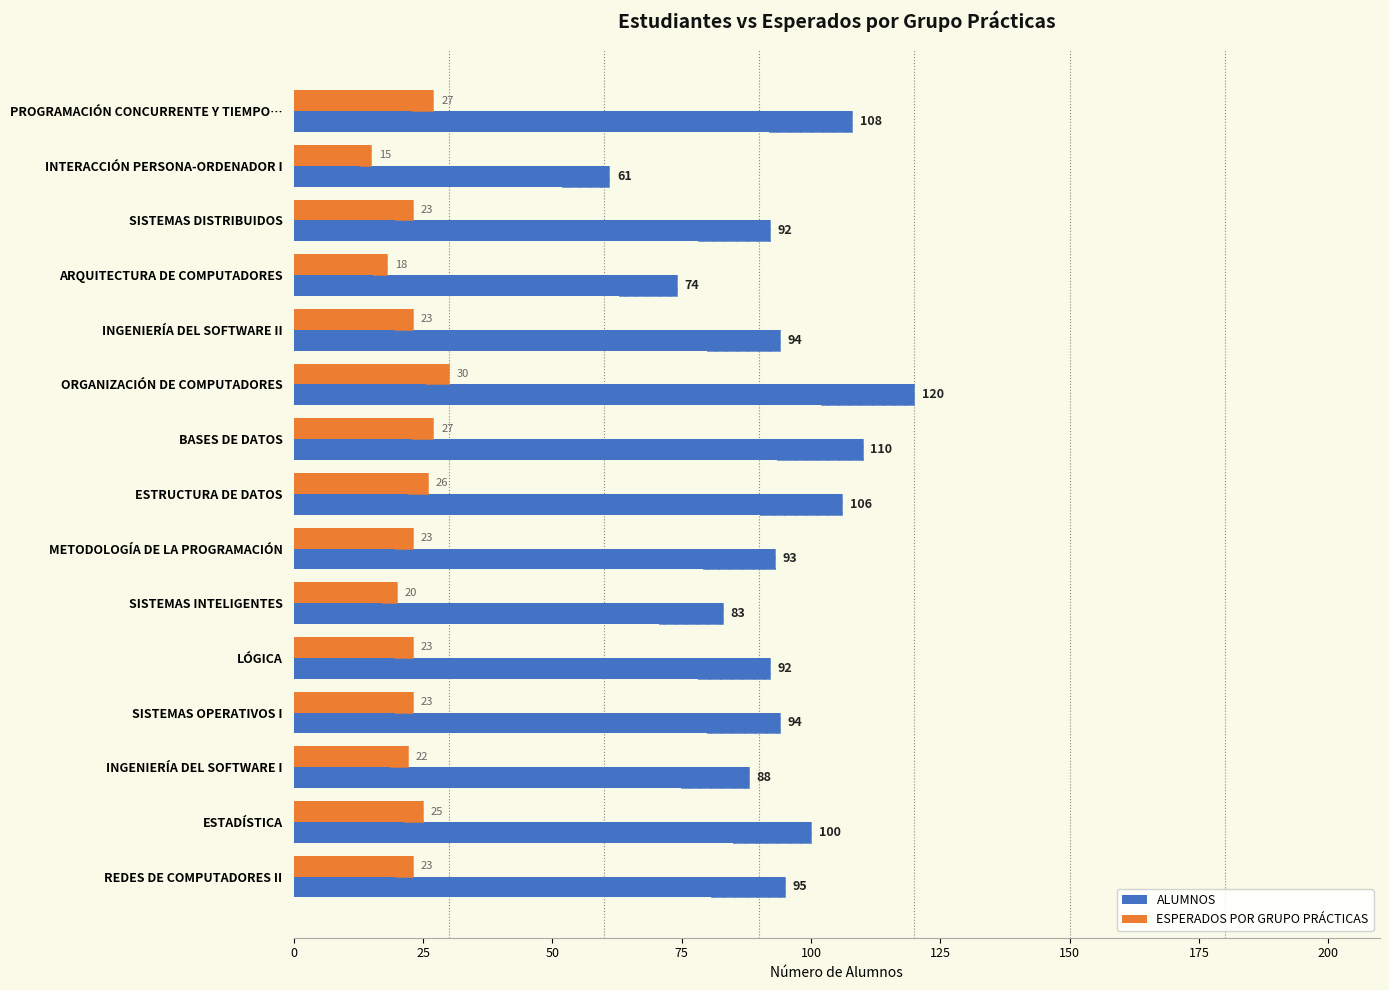

Between INGENIERÍA DEL SOFTWARE II and SISTEMAS OPERATIVOS I, which series saw the biggest shift?

ALUMNOS